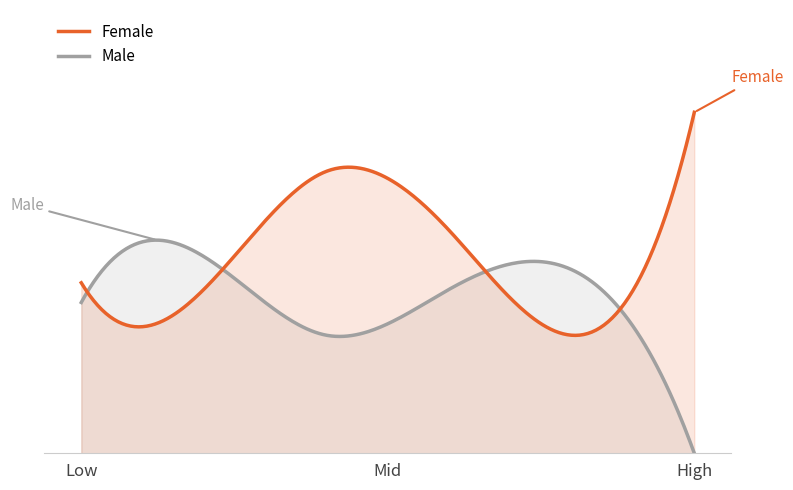

True or false: Female and Male intersect in this chart.

True